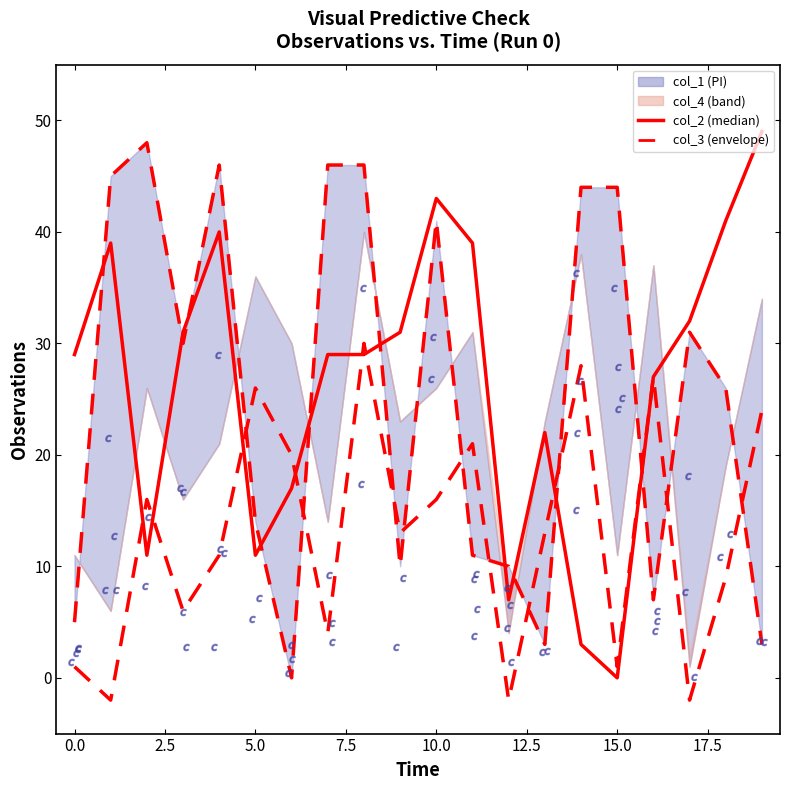

Which series contains the lowest Y value?

col_3_lower_dash